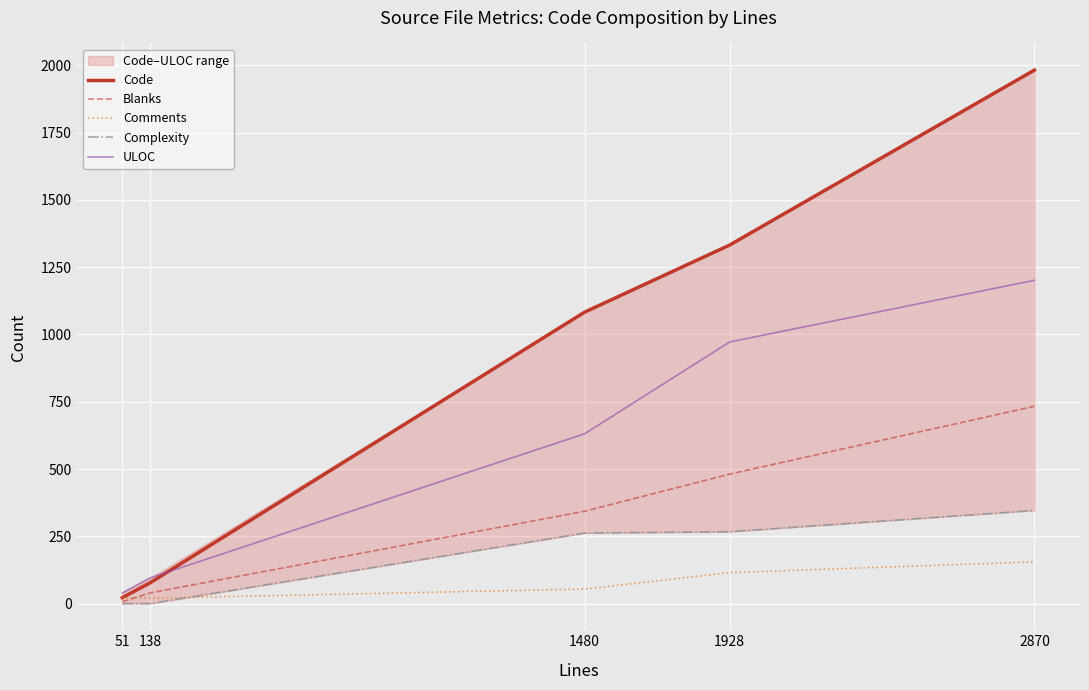

Reading left to right, list all the values displayed in this chart.

Code: 22	78	1083	1332	1982
Blanks: 7	40	343	481	733
Comments: 22	20	54	115	155
Complexity: 0	0	262	267	346
ULOC: 40	96	631	972	1201